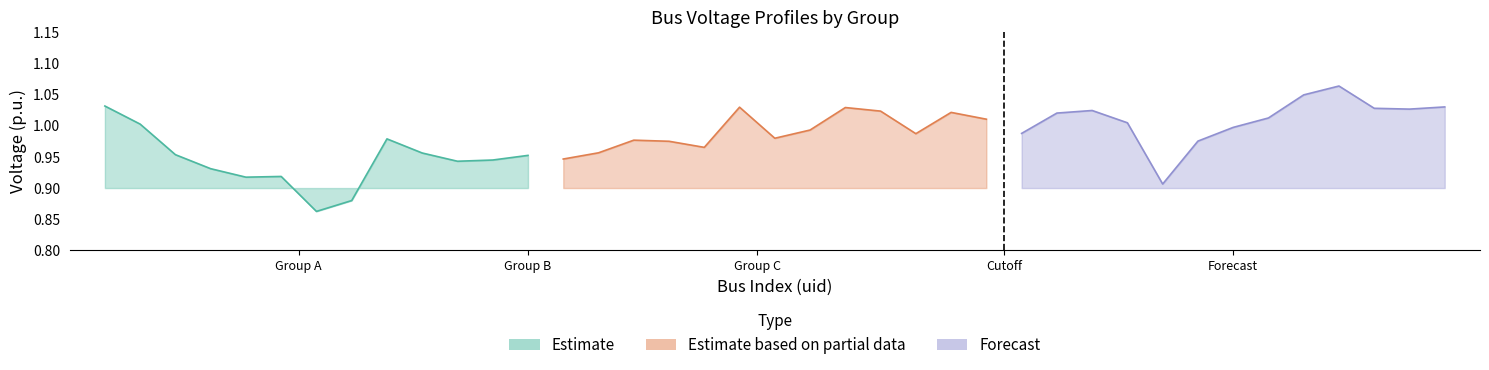

What is the sum of all Forecast values?

13.1